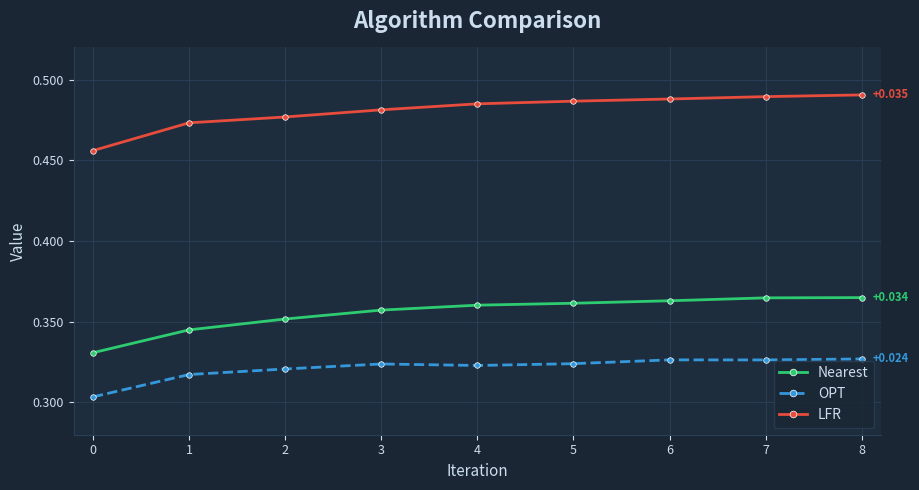

What are all the series names shown in the legend?

Nearest, OPT, LFR